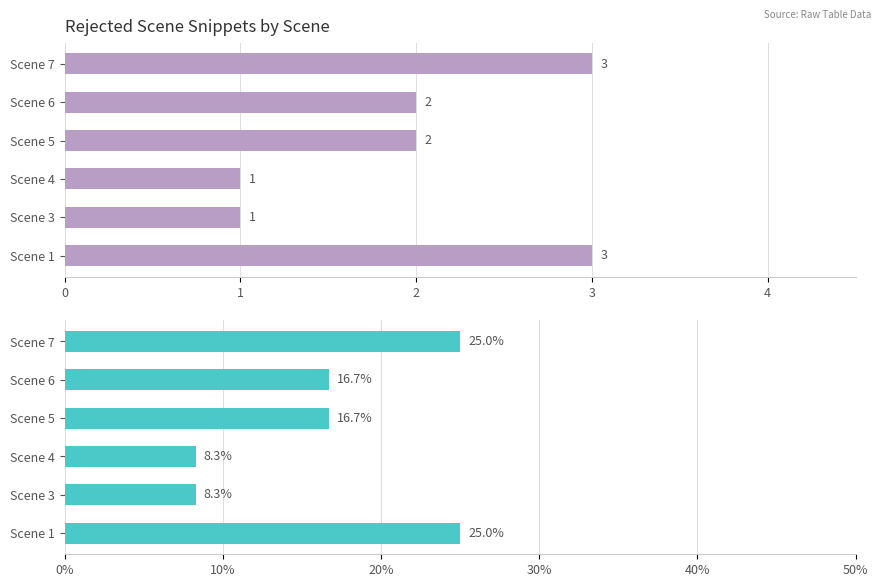

Rank the series at Scene 7 from highest to lowest value.

rejection_count_pct, rejection_count